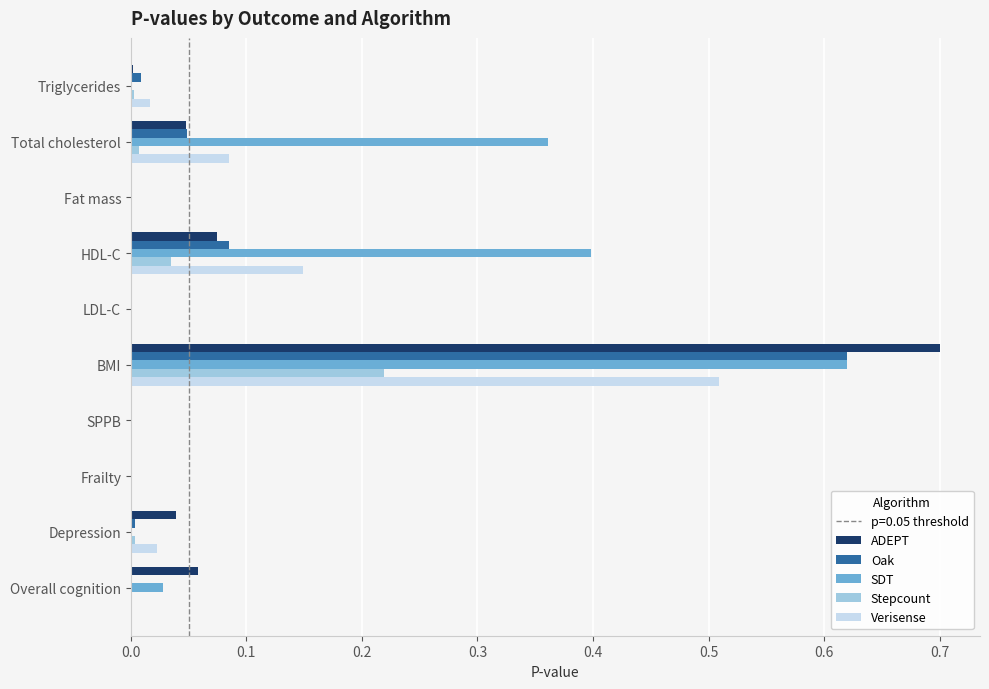

Which series has the largest total across all categories?

SDT